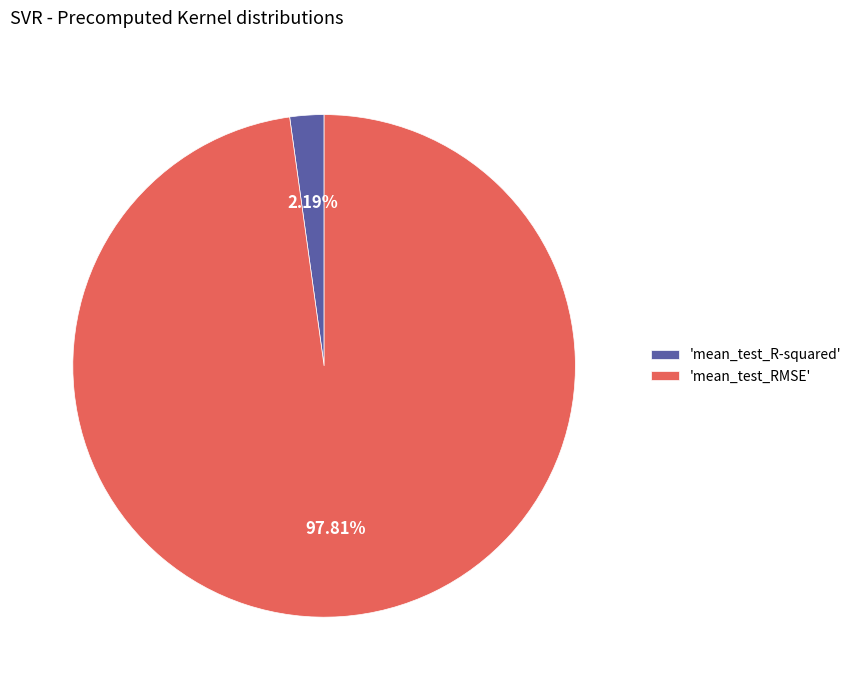

Do 'mean_test_R-squared' and 'mean_test_RMSE' together represent more than half of the pie?

Yes